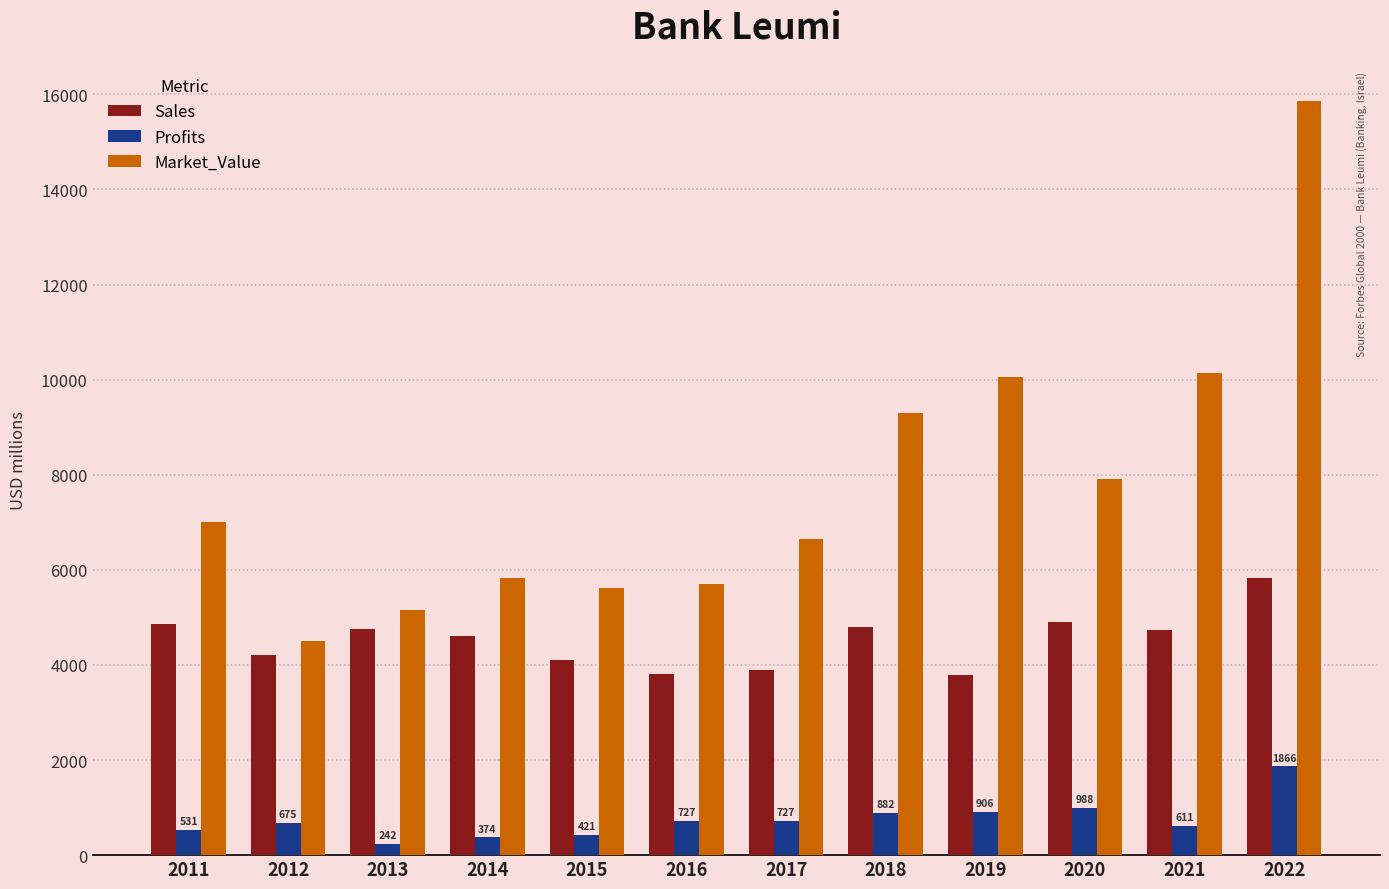

Is the value of Market_Value at 2017 greater than the value of Sales at 2016?

Yes